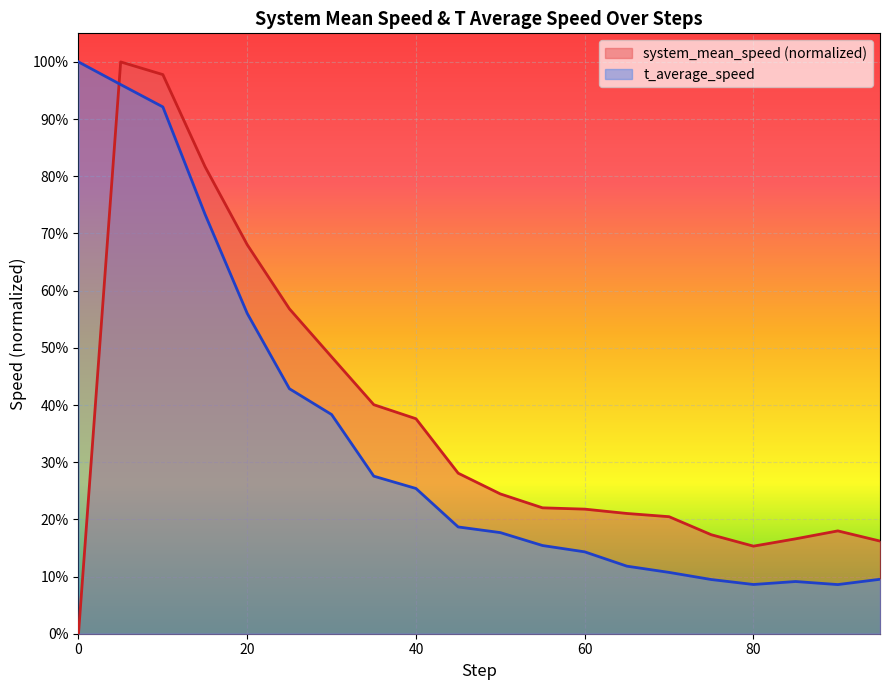

Rank the categories by system_mean_speed value from highest to lowest.

5, 10, 15, 20, 25, 30, 35, 40, 45, 50, 55, 60, 65, 70, 90, 75, 85, 95, 80, 0